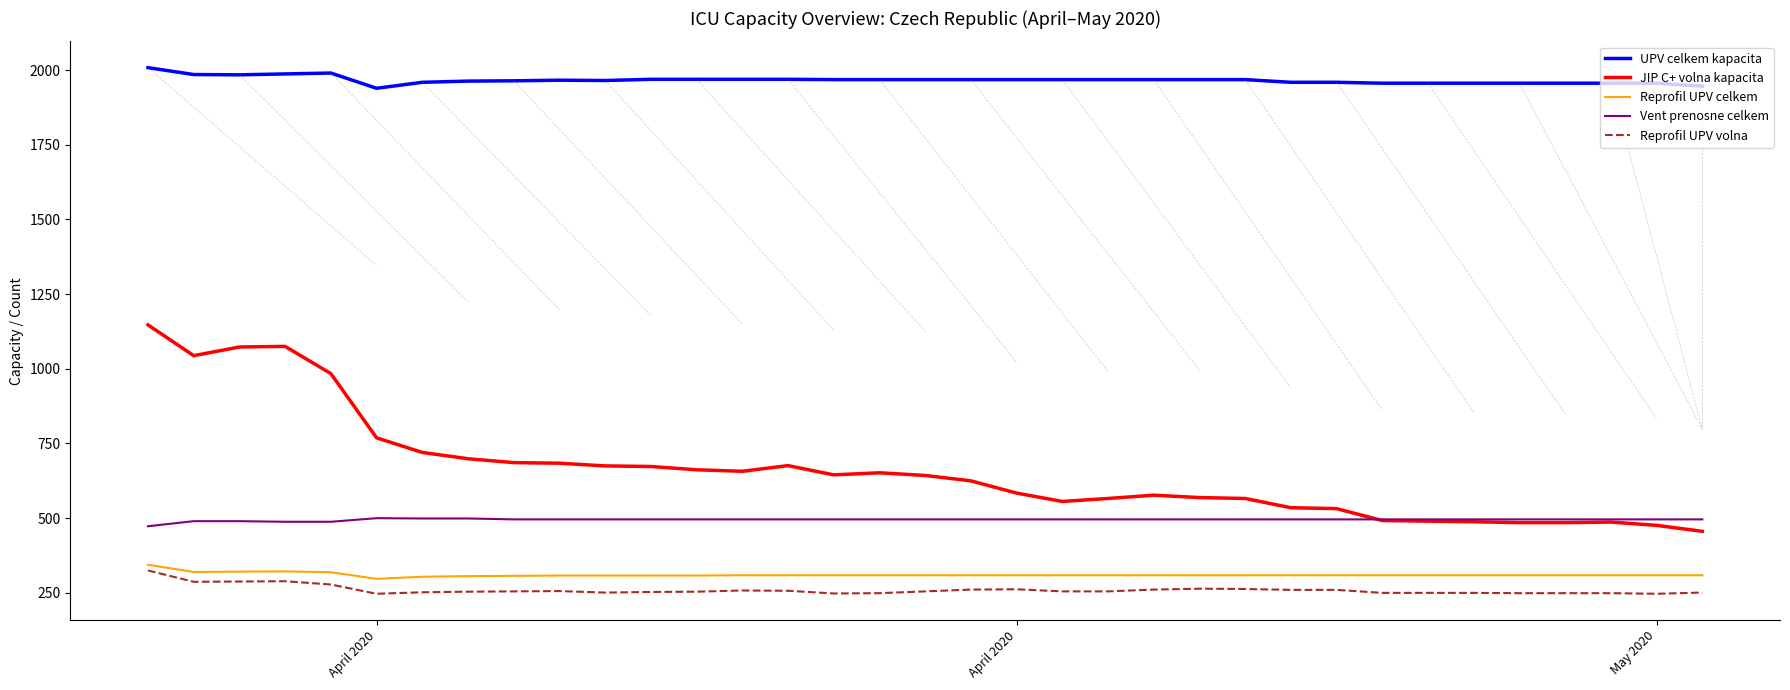

What is the minimum value shown in the chart?

247